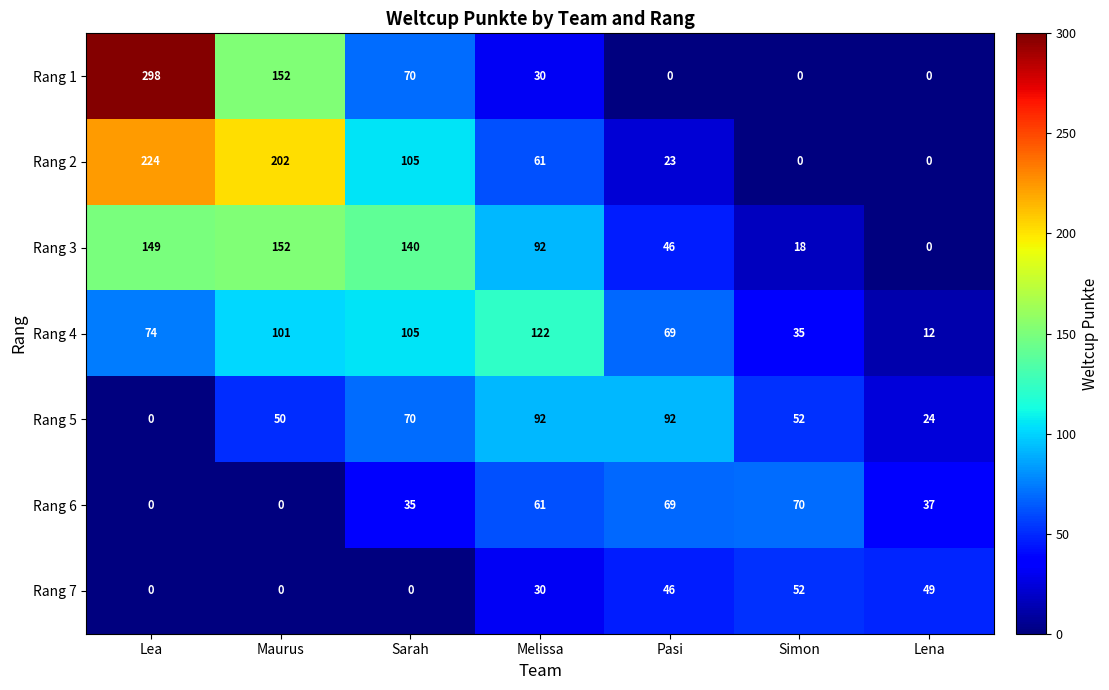

At how many categories does at least one series exceed 12?

7